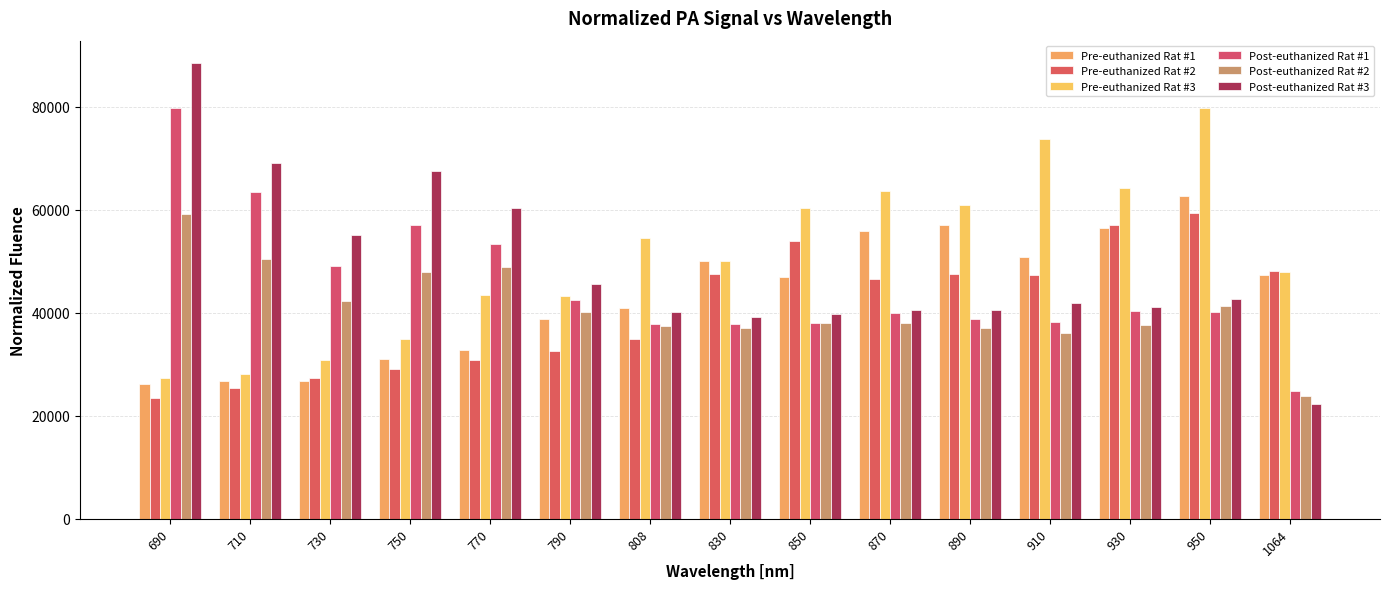

How many distinct data groups are displayed?

6